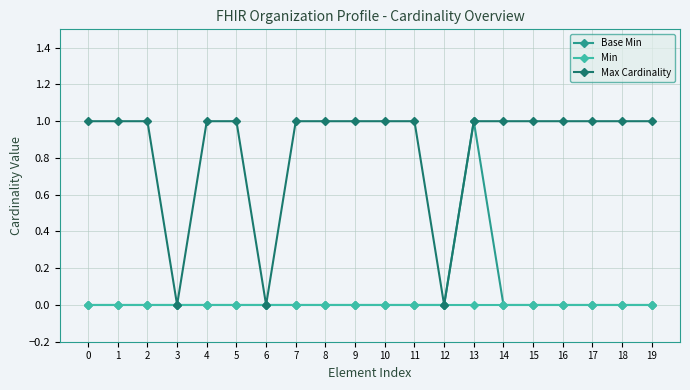

Reading left to right, list all the values displayed in this chart.

Base Min: 0	0	0	0	0	0	0	0	0	0	0	0	0	1	0	0	0	0	0	0
Min: 0	0	0	0	0	0	0	0	0	0	0	0	0	0	0	0	0	0	0	0
Max Cardinality: 1	1	1	0	1	1	0	1	1	1	1	1	0	1	1	1	1	1	1	1